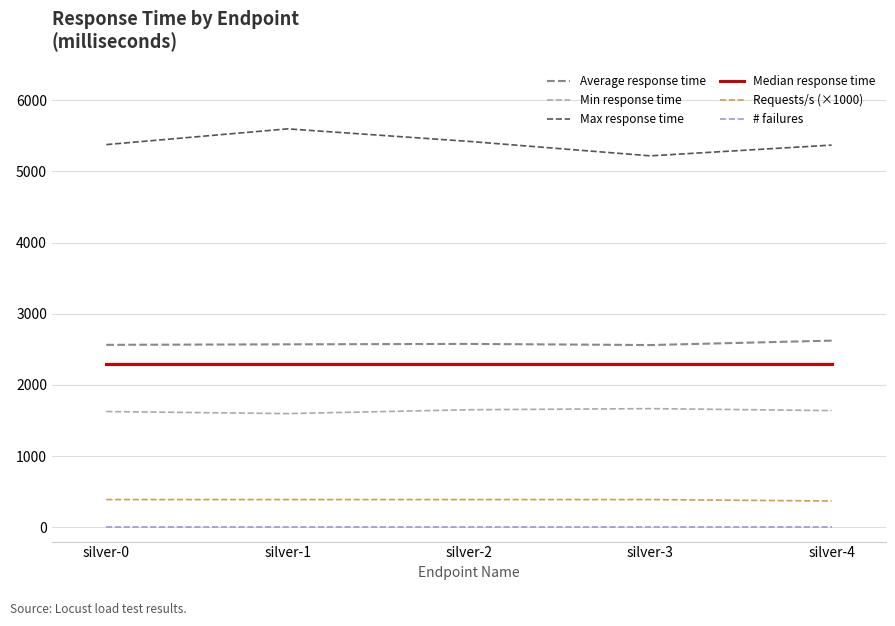

Is the value of Median response time at silver-0 greater than the value of Average response time at silver-0?

No